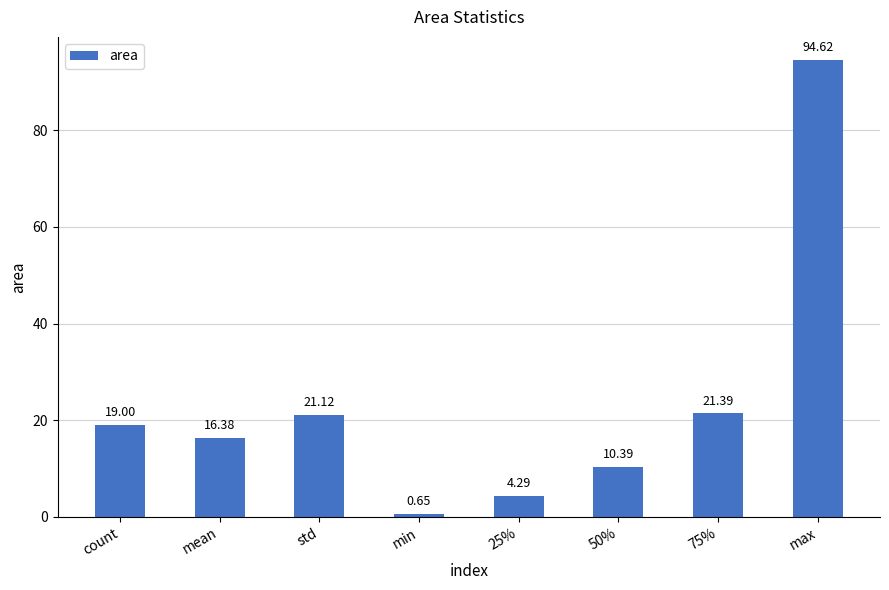

True or false: the data shows 21.4 at 75%.

True